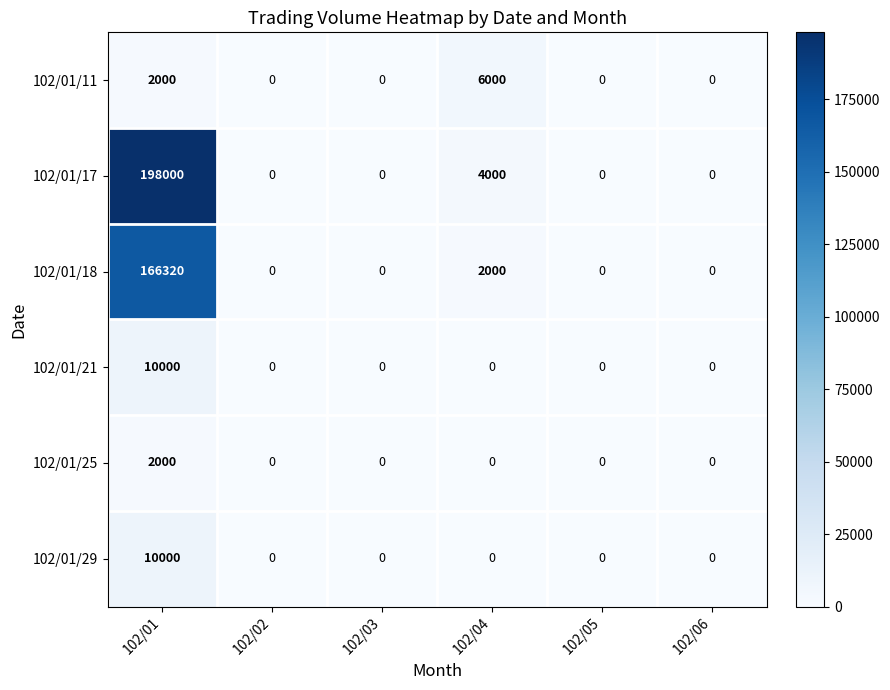

The 102/01/17 series shows 0 at 102/03. True or false?

True